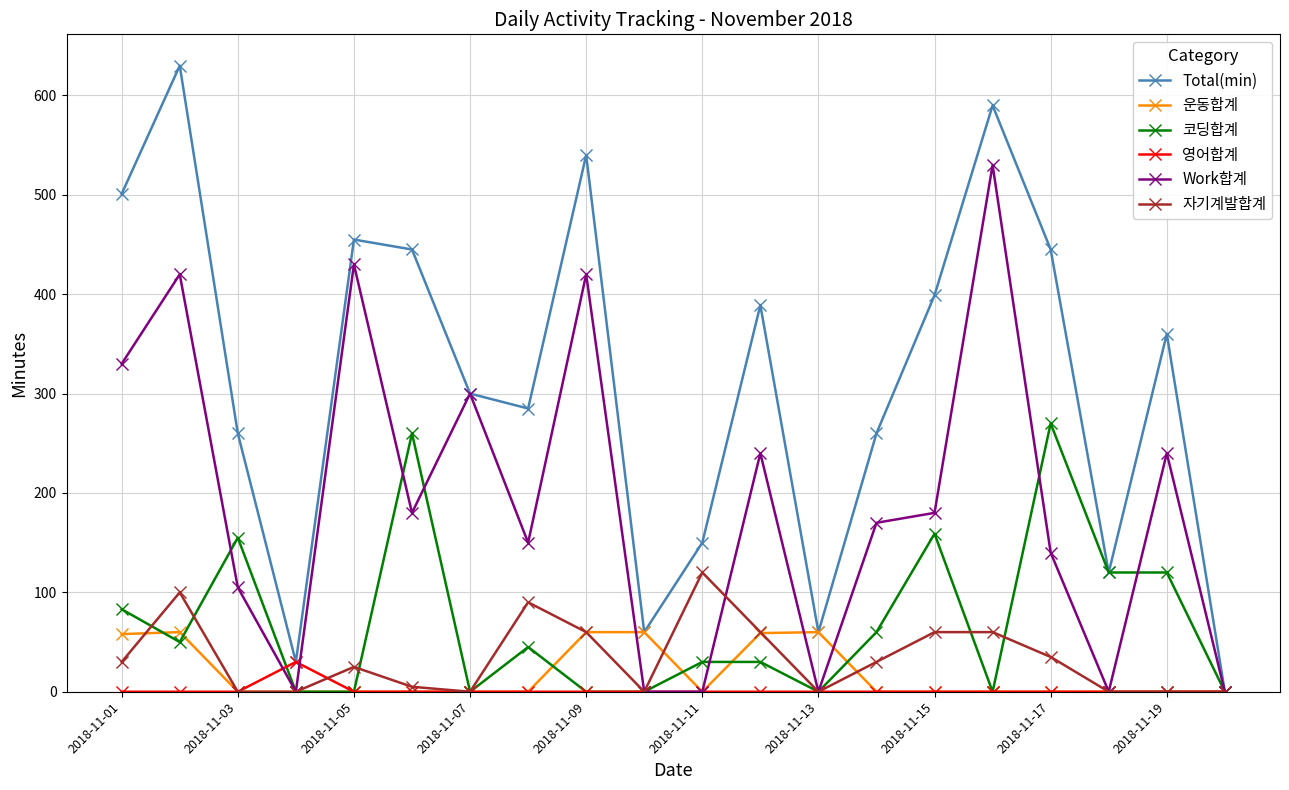

List the series in order of their peak value, lowest first.

영어합계, 운동합계, 자기계발합계, 코딩합계, Work합계, Total(min)